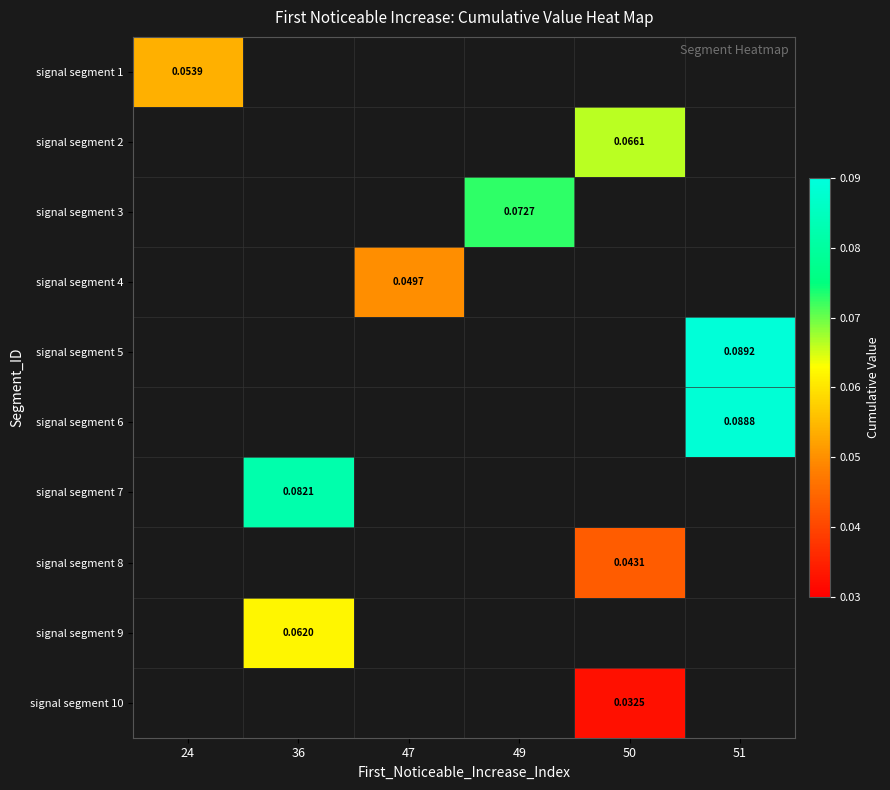

How many categories are shown in the chart?

6